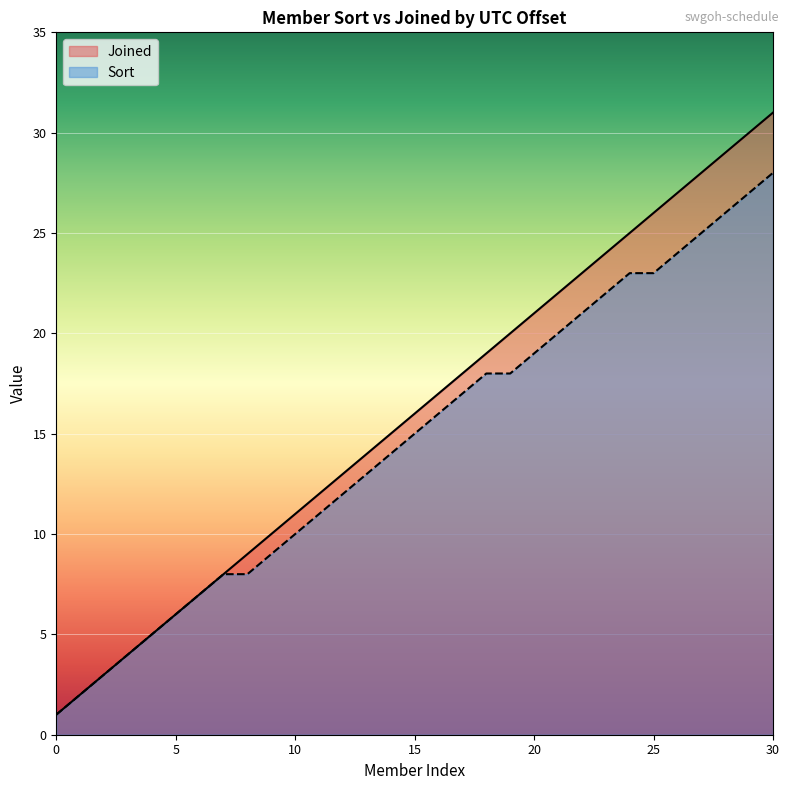

Rank the series at 20 from lowest to highest value.

Sort, Joined